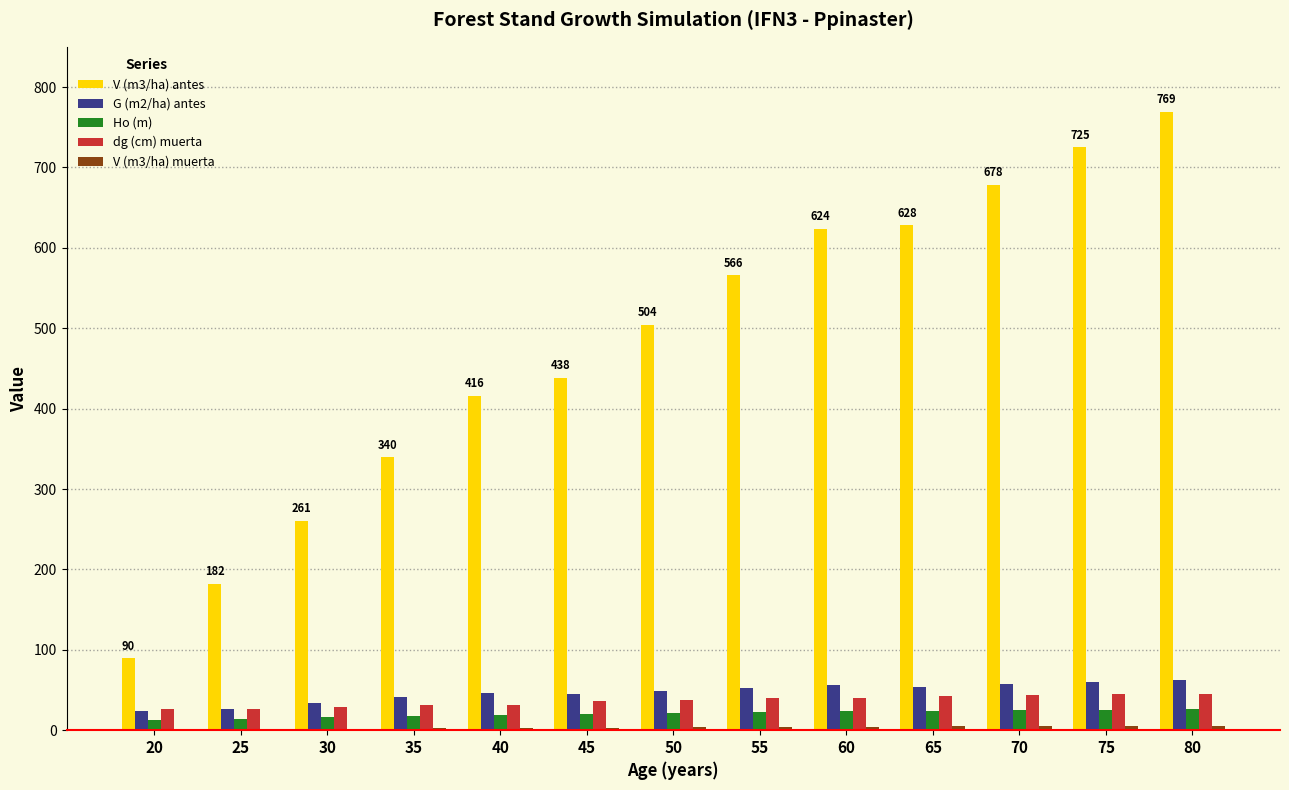

True or false: V (m3/ha) antes has a value of 260.7 at 30.

True